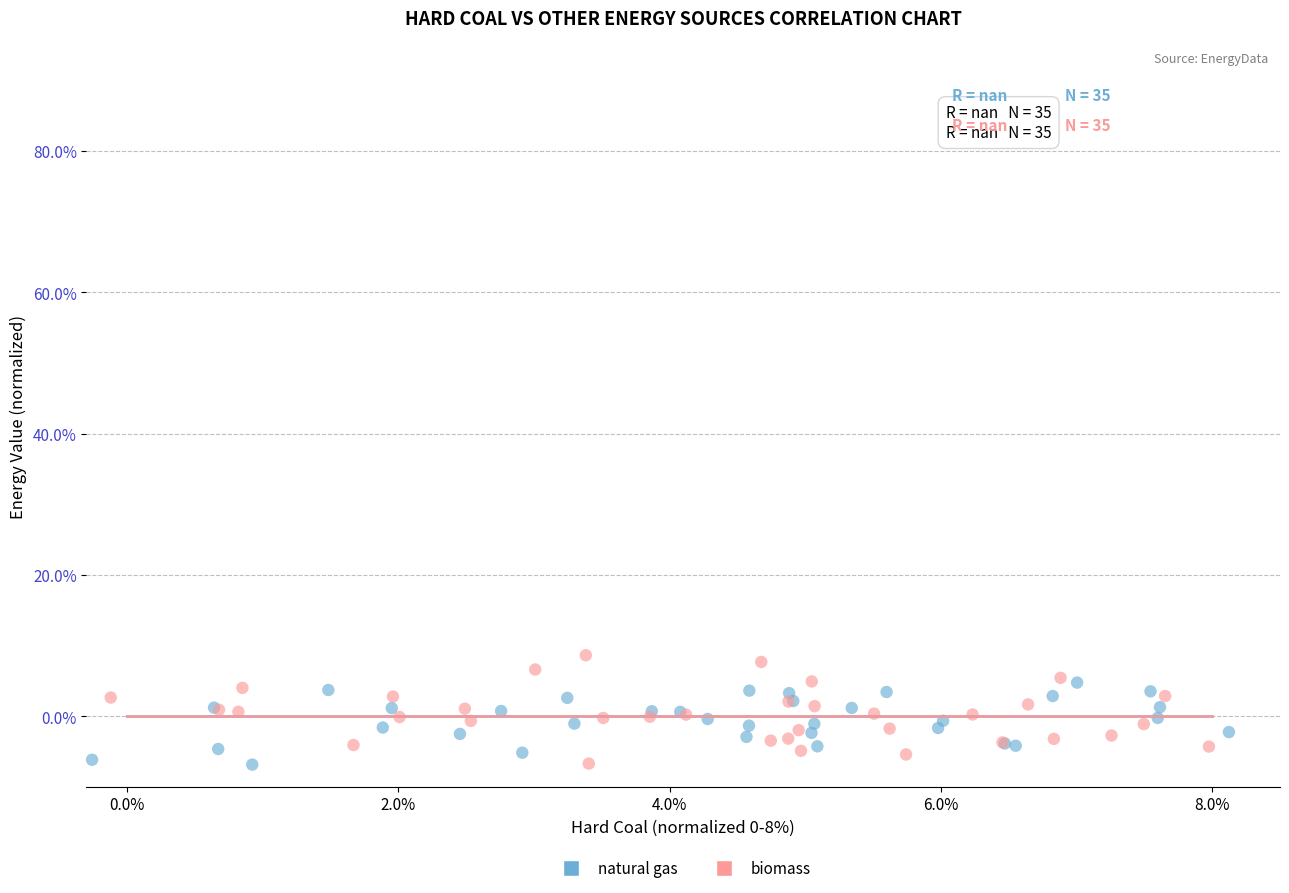

Which series has the widest spread of Y values?

biomass